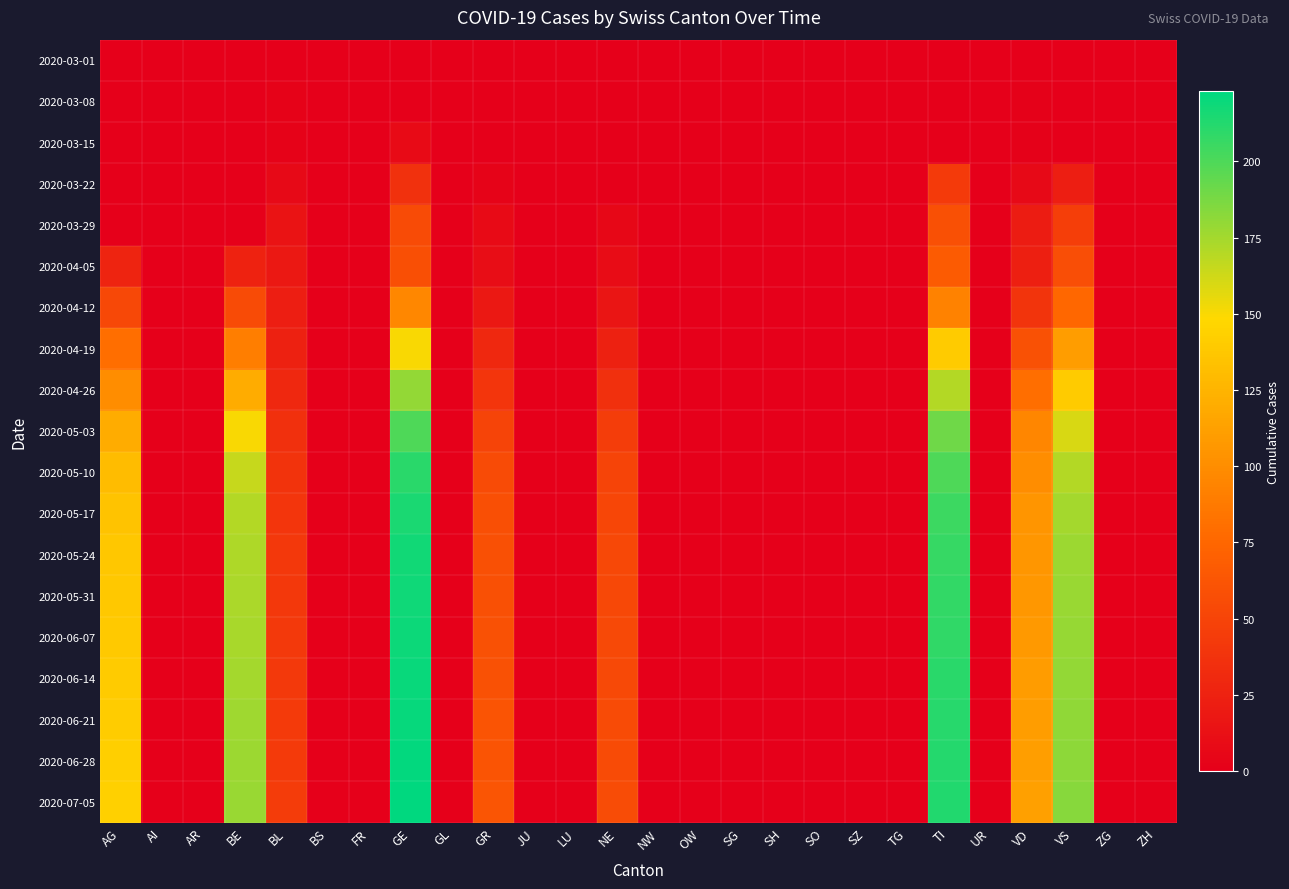

List the labels in order of 2020-03-01 value, smallest first.

AG, AI, AR, BE, BL, BS, FR, GE, GL, GR, JU, LU, NE, NW, OW, SG, SH, SO, SZ, TG, TI, UR, VD, VS, ZG, ZH